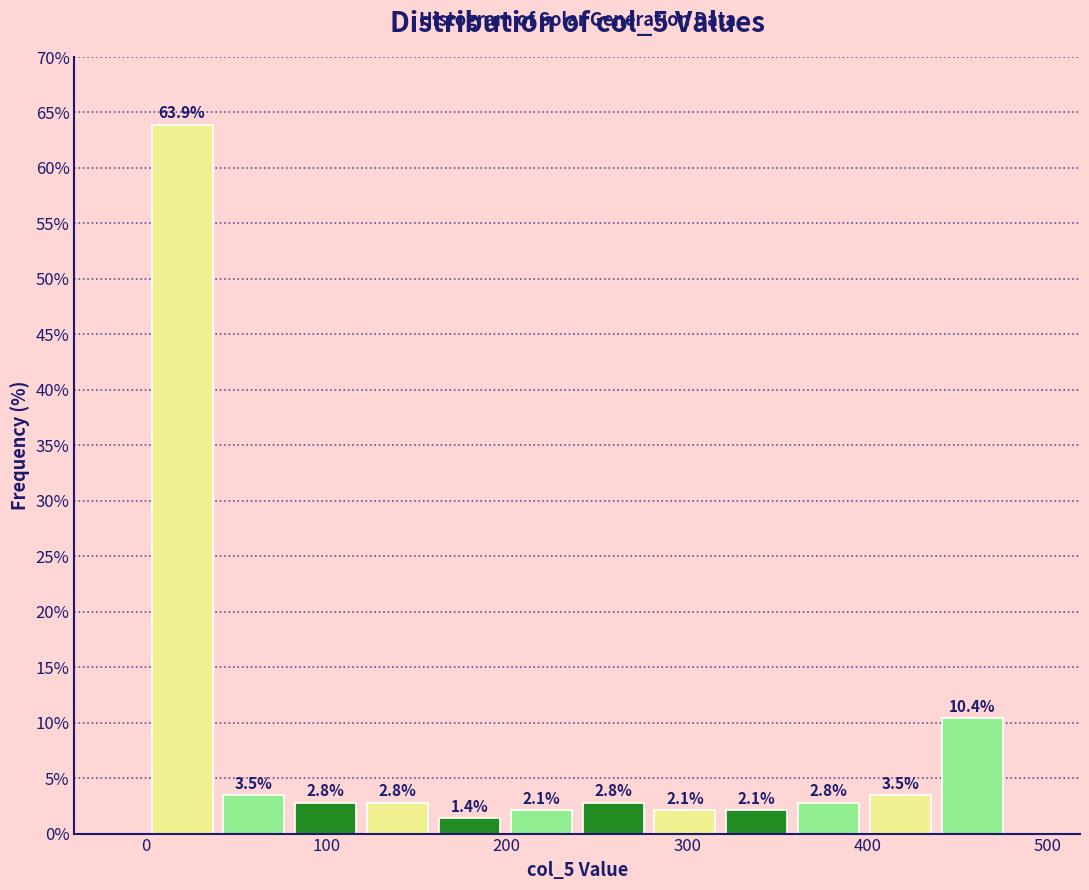

Around what value on the x-axis is the tallest bar? Give the approximate position of its centre, as read against the axis.

20